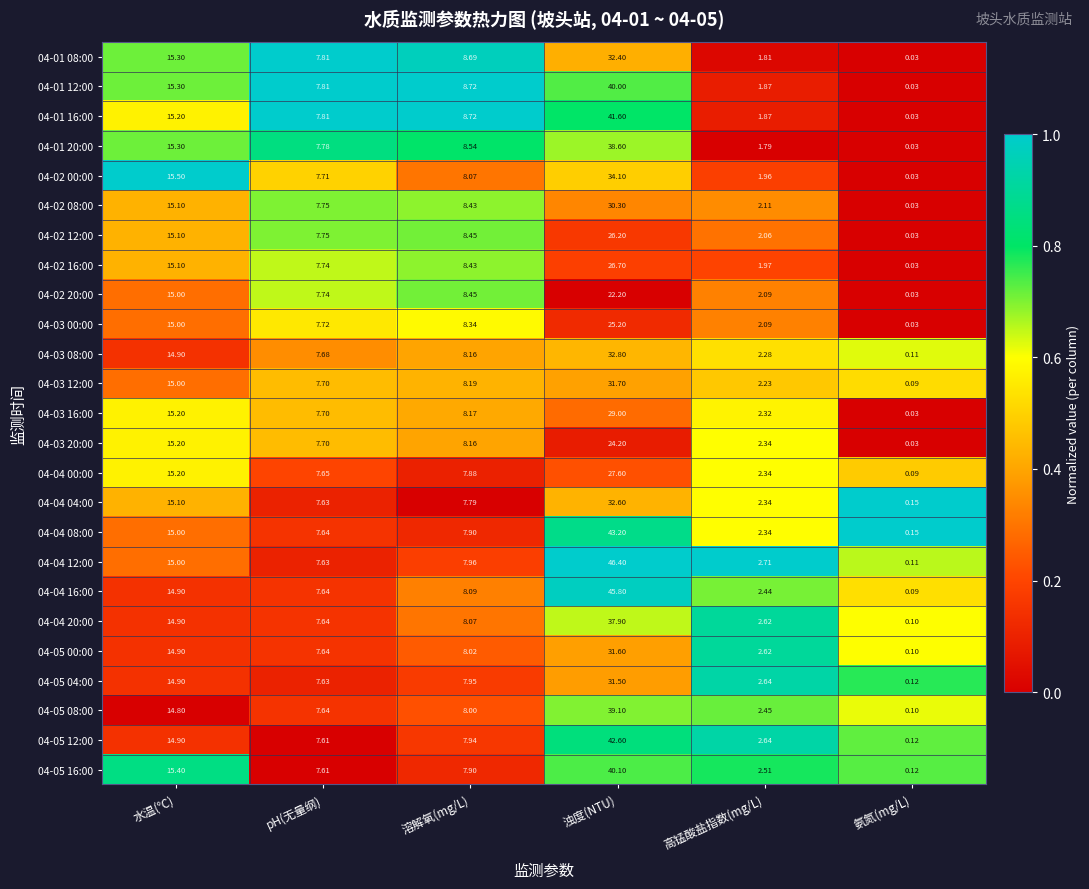

Which series changed the most between 水温(℃) and 溶解氧(mg/L)?

04-05 16:00